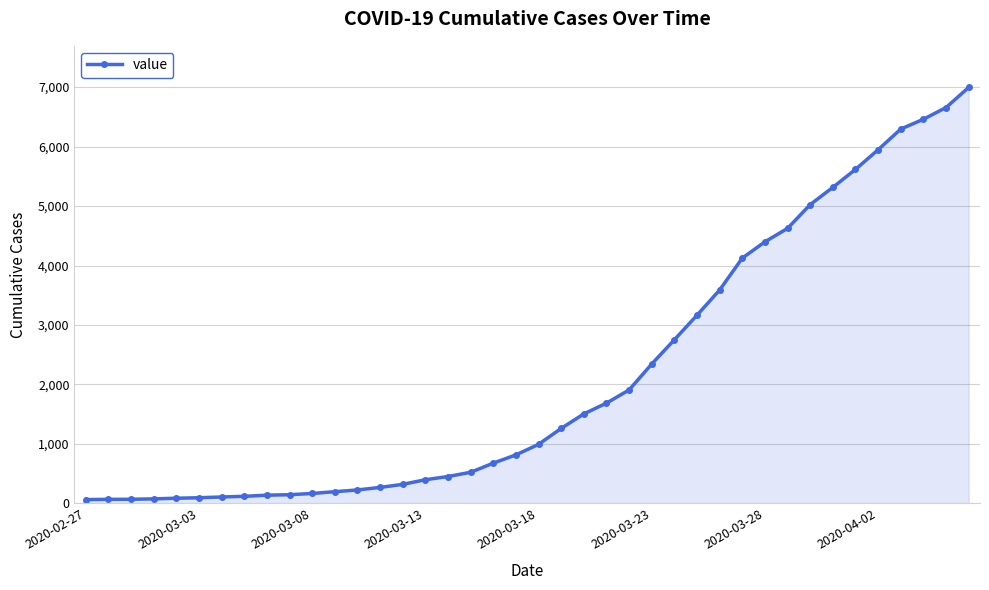

What is the smallest value displayed?

64